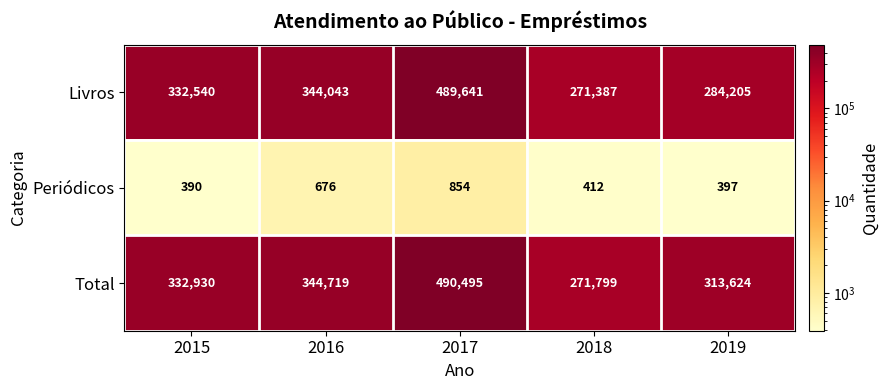

List the series in order of their peak value, highest first.

Total, Livros, Periódicos